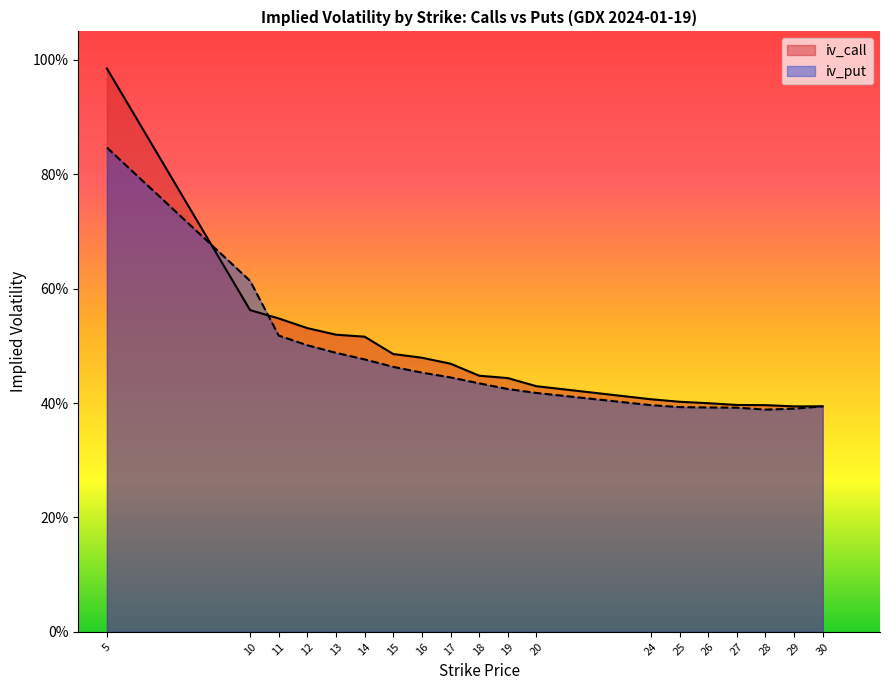

What is the lowest value of the iv_call series?

0.4